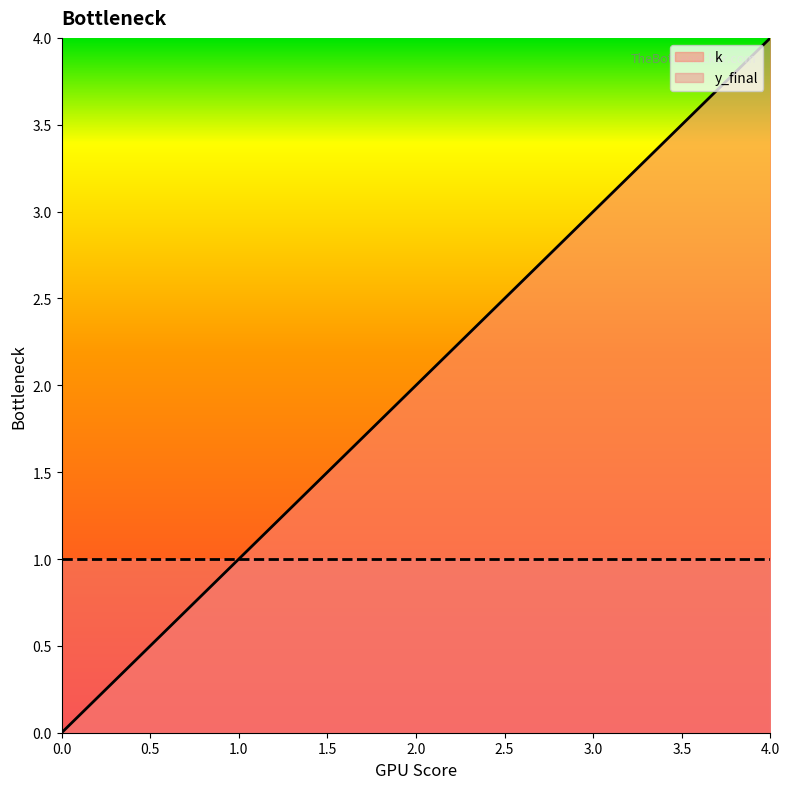

Reading right to left, transcribe all the data shown in this chart.

4	3	2	1	0